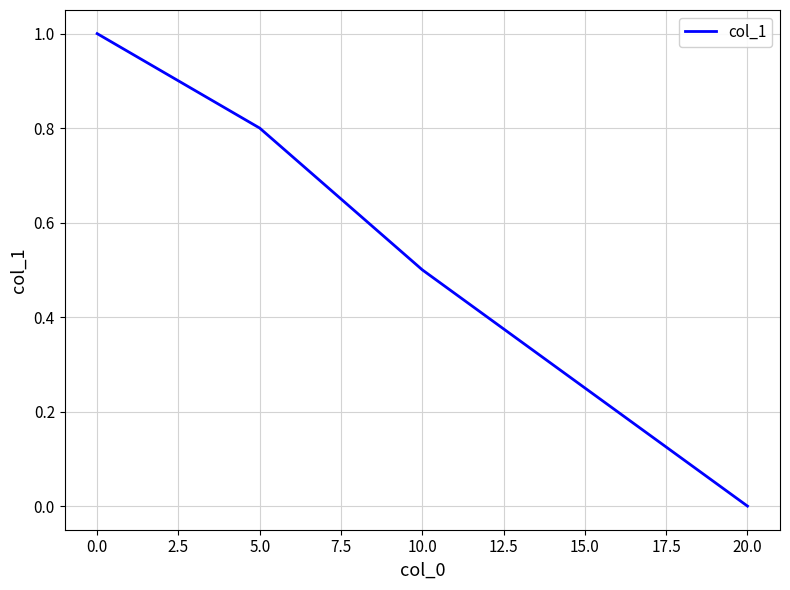

Count the values in the range 0 to 1.

5